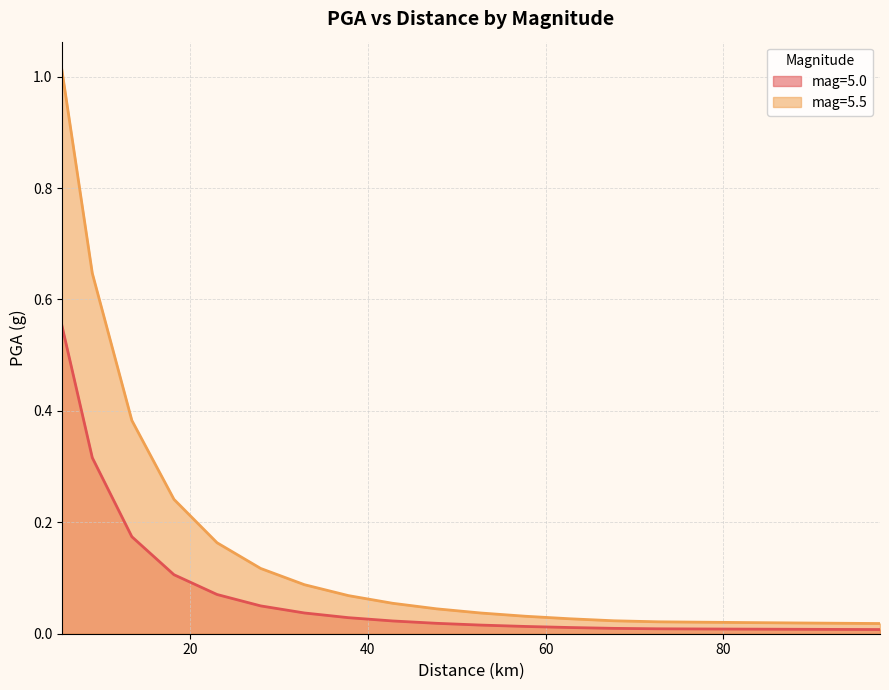

At how many categories does at least one series exceed 0?

20